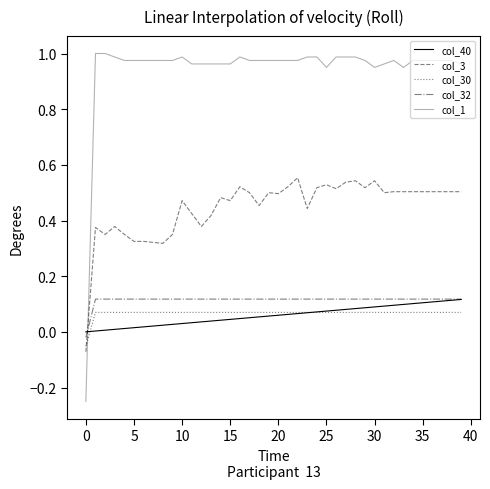

Reading left to right, extract all data points from this chart.

col_40: 0.0	0.0	0.0	0.0	0.0	0.0	0.0	0.0	0.0	0.0	0.0	0.0	0.0	0.0	0.0	0.0	0.0	0.1	0.1	0.1	0.1	0.1	0.1	0.1	0.1	0.1	0.1	0.1	0.1	0.1	0.1	0.1	0.1	0.1	0.1	0.1	0.1	0.1	0.1	0.1
col_3: -0.1	0.4	0.3	0.4	0.3	0.3	0.3	0.3	0.3	0.3	0.5	0.4	0.4	0.4	0.5	0.5	0.5	0.5	0.5	0.5	0.5	0.5	0.6	0.4	0.5	0.5	0.5	0.5	0.5	0.5	0.5	0.5	0.5	0.5	0.5	0.5	0.5	0.5	0.5	0.5
col_30: -0.1	0.1	0.1	0.1	0.1	0.1	0.1	0.1	0.1	0.1	0.1	0.1	0.1	0.1	0.1	0.1	0.1	0.1	0.1	0.1	0.1	0.1	0.1	0.1	0.1	0.1	0.1	0.1	0.1	0.1	0.1	0.1	0.1	0.1	0.1	0.1	0.1	0.1	0.1	0.1
col_32: -0.0	0.1	0.1	0.1	0.1	0.1	0.1	0.1	0.1	0.1	0.1	0.1	0.1	0.1	0.1	0.1	0.1	0.1	0.1	0.1	0.1	0.1	0.1	0.1	0.1	0.1	0.1	0.1	0.1	0.1	0.1	0.1	0.1	0.1	0.1	0.1	0.1	0.1	0.1	0.1
col_1: -0.2	1.0	1.0	1.0	1.0	1.0	1.0	1.0	1.0	1.0	1.0	1.0	1.0	1.0	1.0	1.0	1.0	1.0	1.0	1.0	1.0	1.0	1.0	1.0	1.0	1.0	1.0	1.0	1.0	1.0	1.0	1.0	1.0	1.0	1.0	1.0	1.0	1.0	1.0	1.0